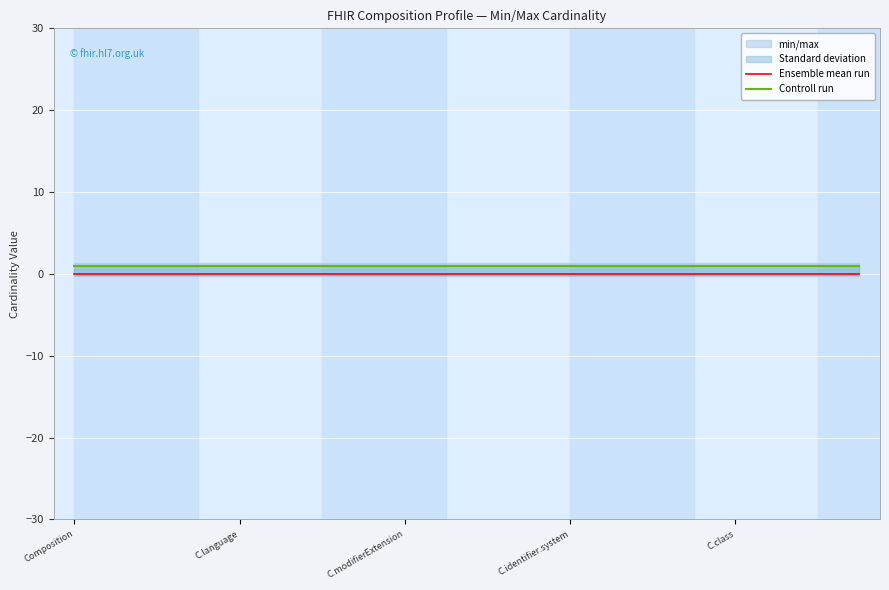

Does the chart display data point markers on the line(s)?

No